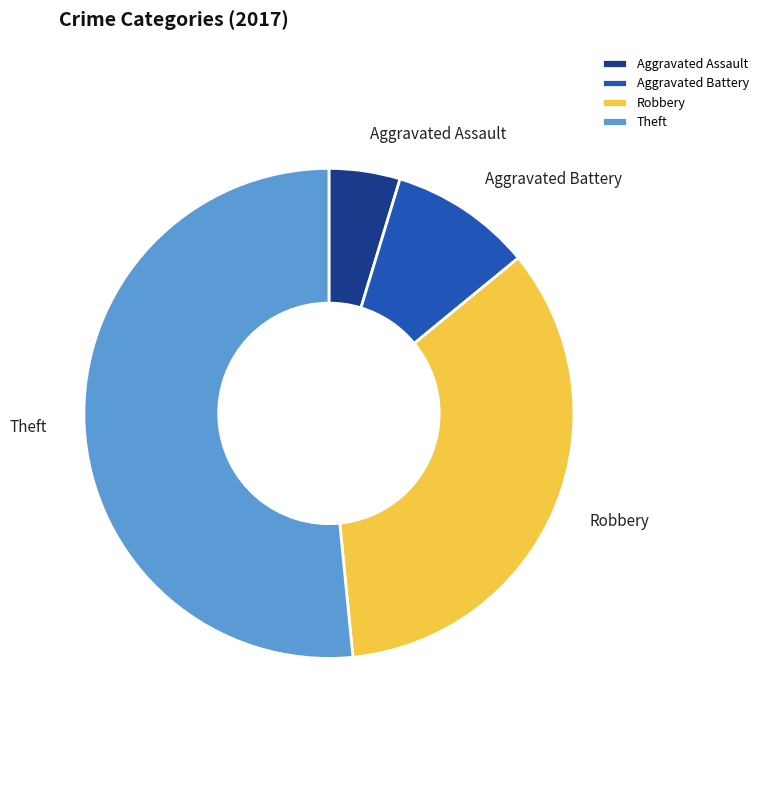

Is it true that Robbery is 23% of the pie?

False